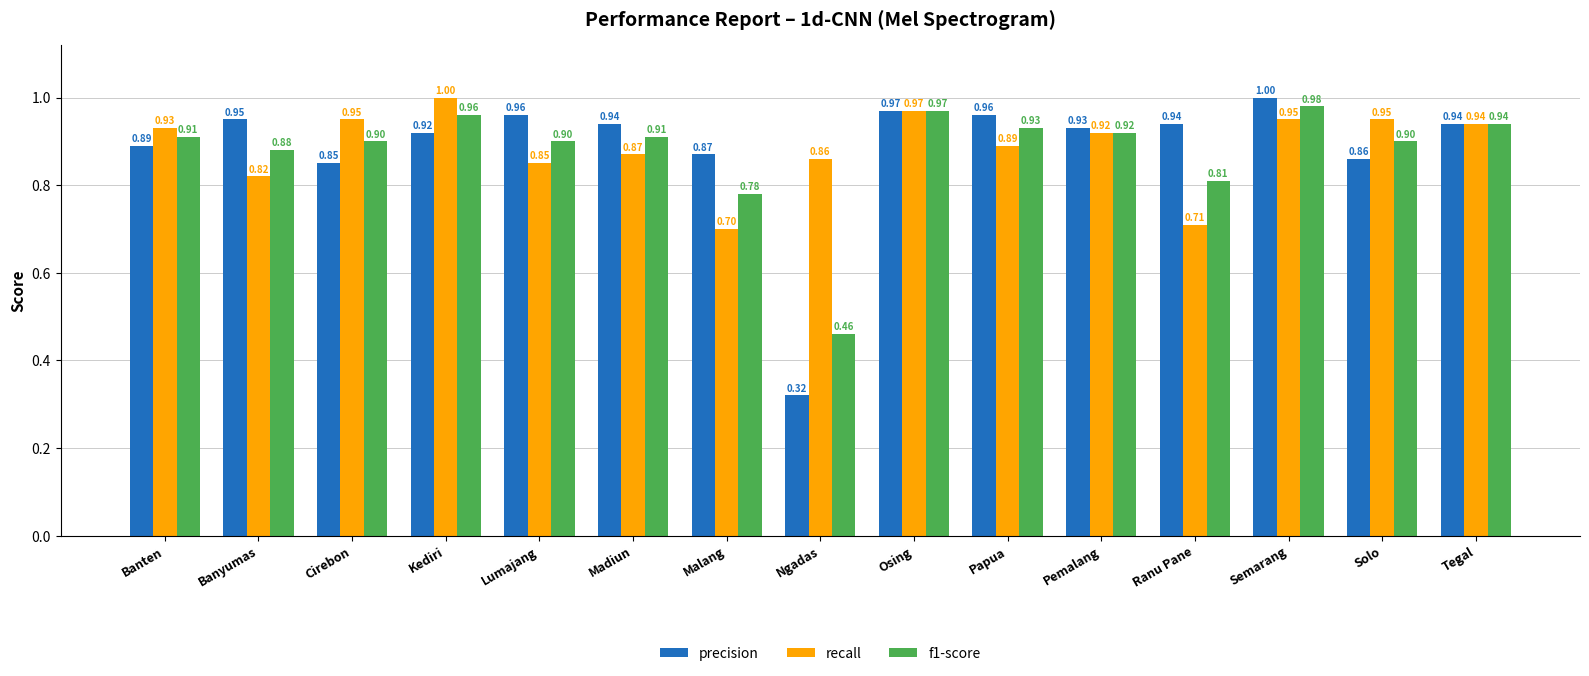

The recall series shows 0.3 at Banyumas. True or false?

False